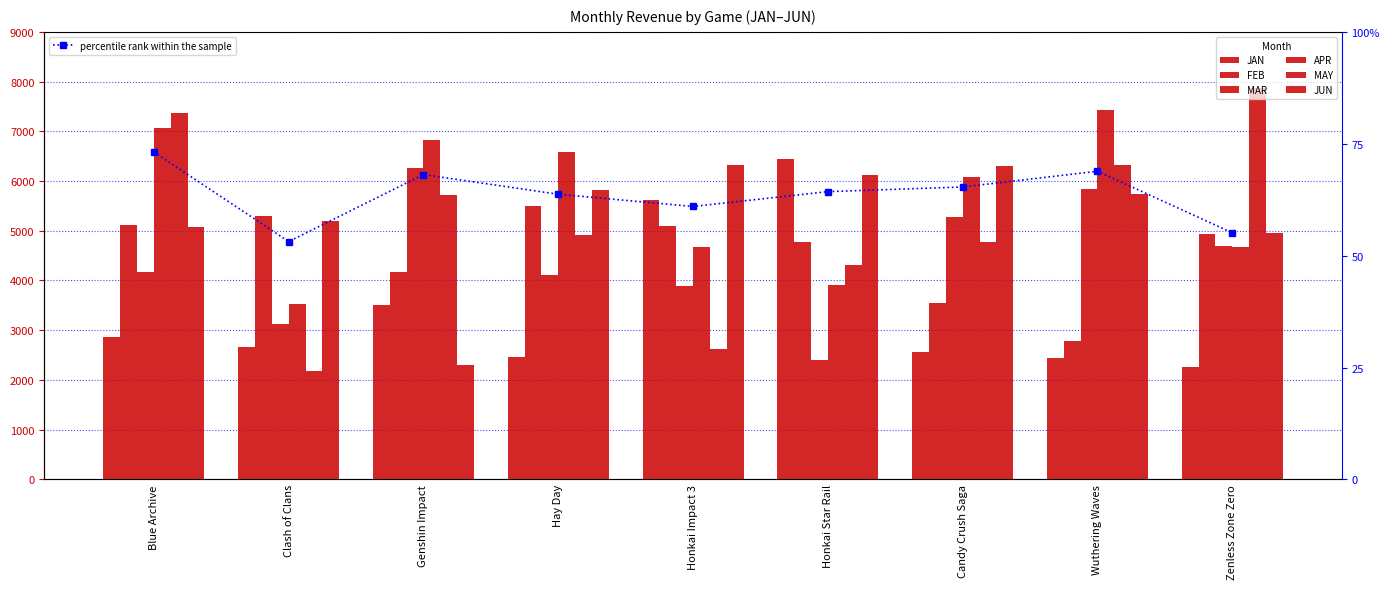

At which label does APR reach its minimum?

Clash of Clans